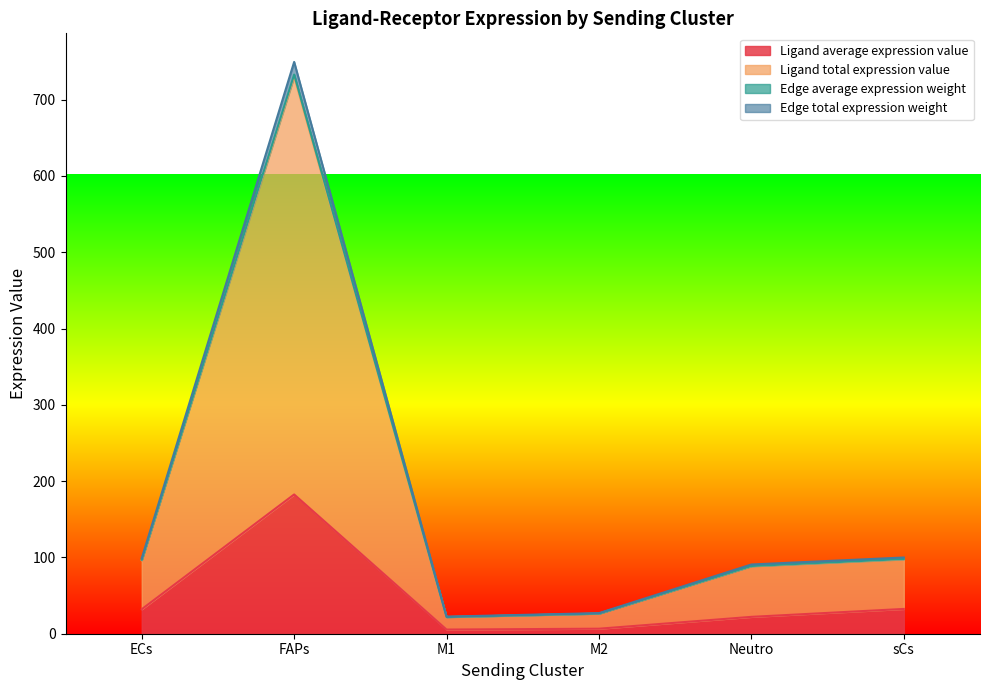

Is it true that Ligand total expression value equals 32.4 at M1?

False